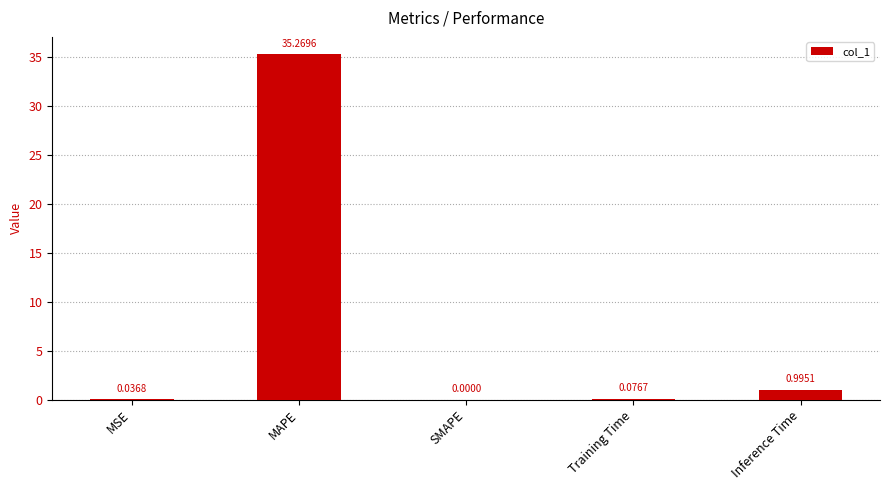

What is the approximate value at MAPE?

35.3